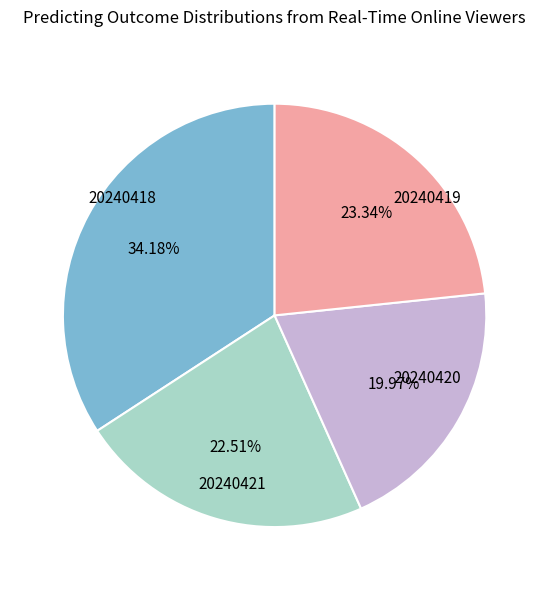

Does any single category account for the majority?

No